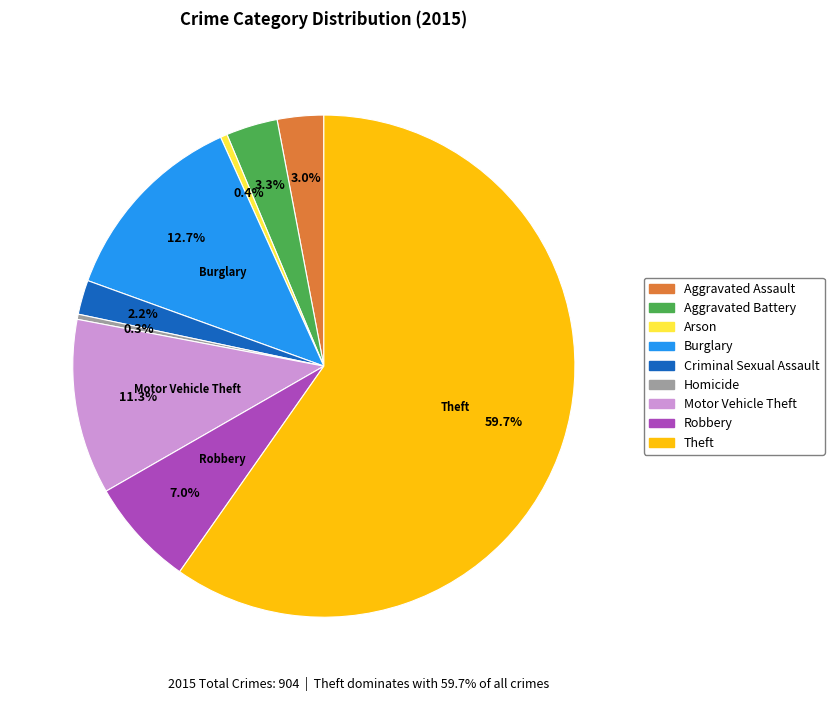

Which has a higher value, Aggravated Battery or Theft?

Theft